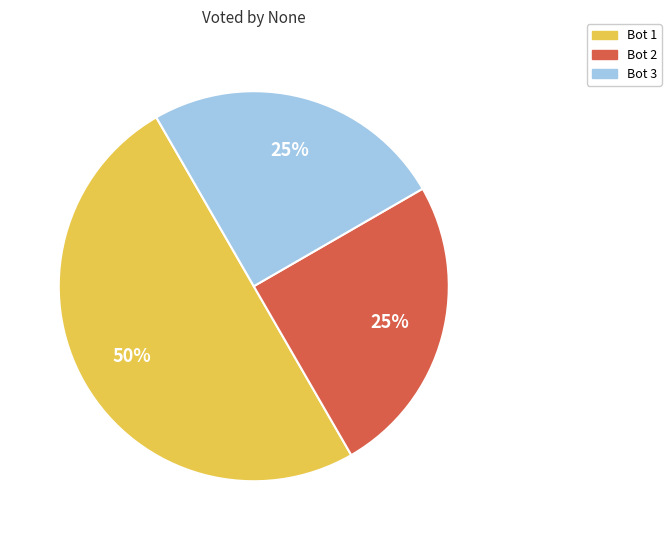

To the nearest percent, what is the average slice percentage?

33%